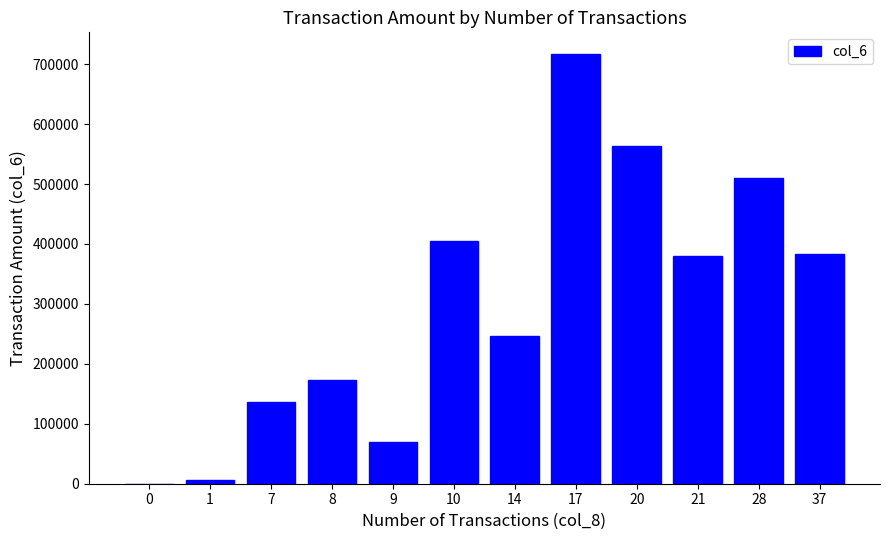

How many series are shown in this chart?

1